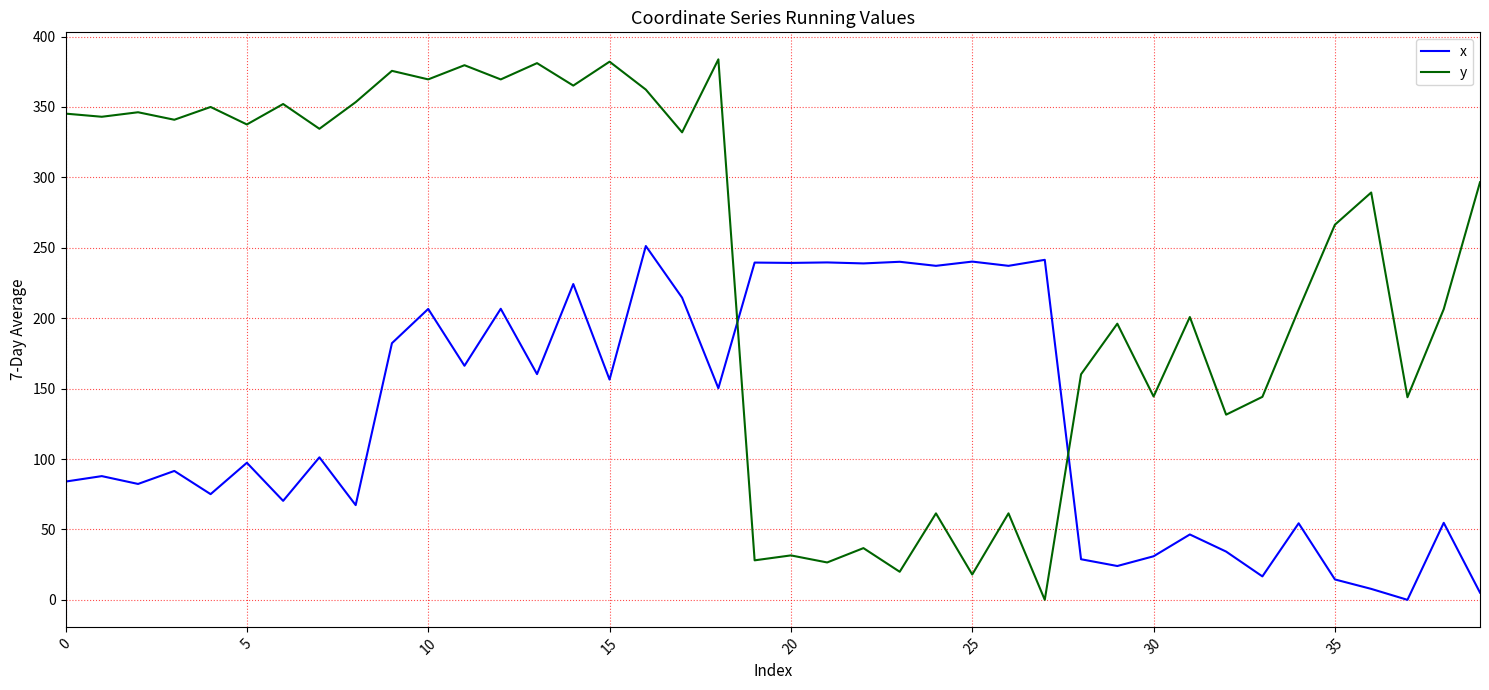

What is the difference between the maximum and minimum values in the y series?

383.8